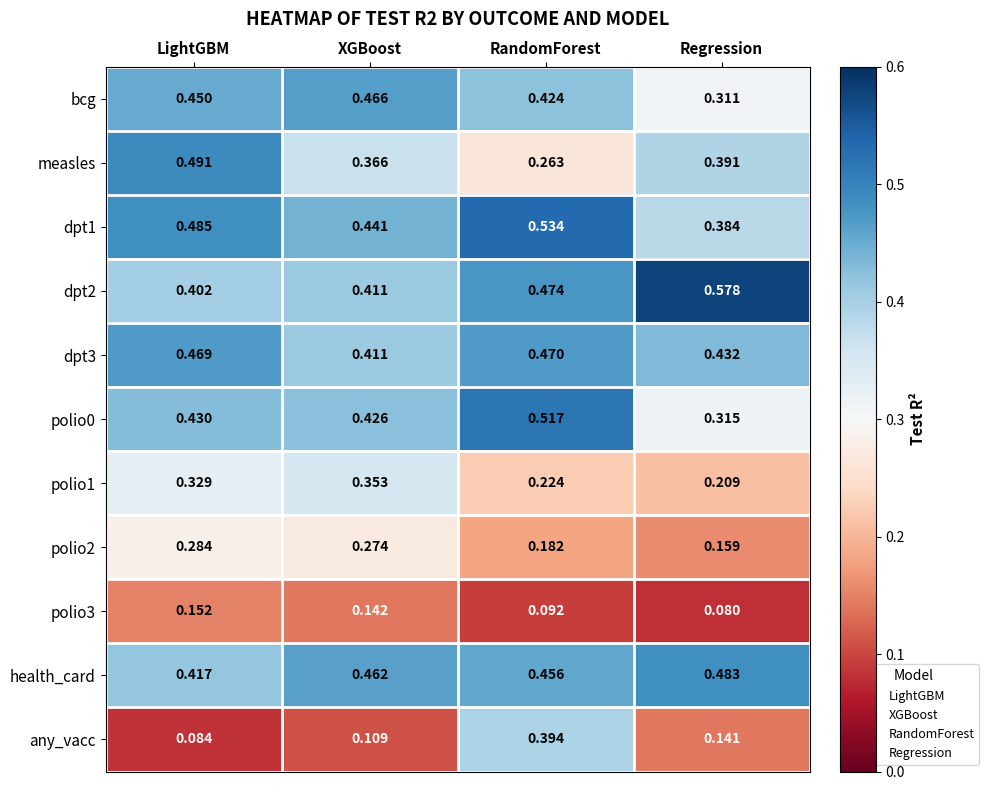

At which label does any_vacc reach its minimum?

LightGBM